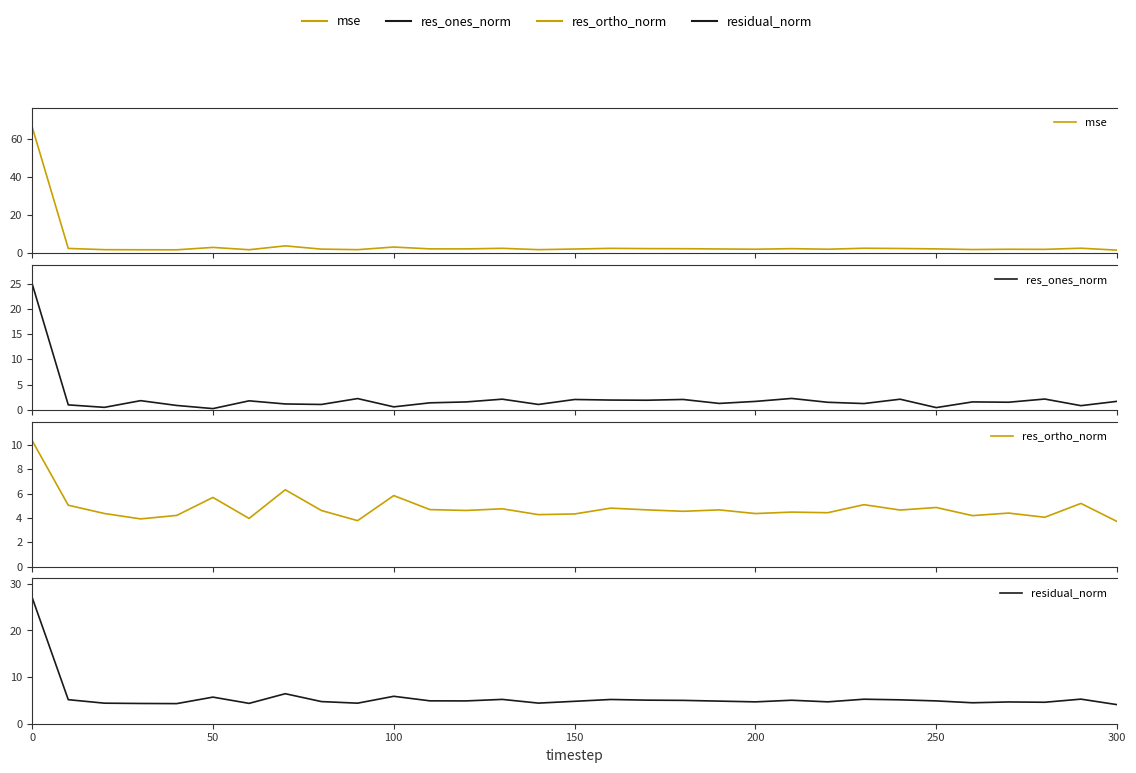

In res_ones_norm, how many points are lower than both neighbors (excluding endpoints)?

11